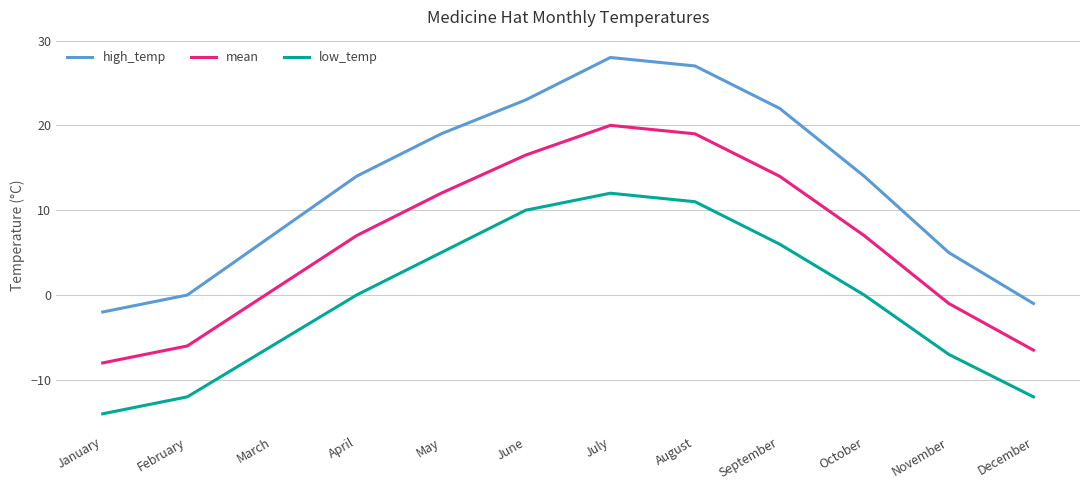

What is the difference between the second highest and second lowest values in the mean series?

25.5